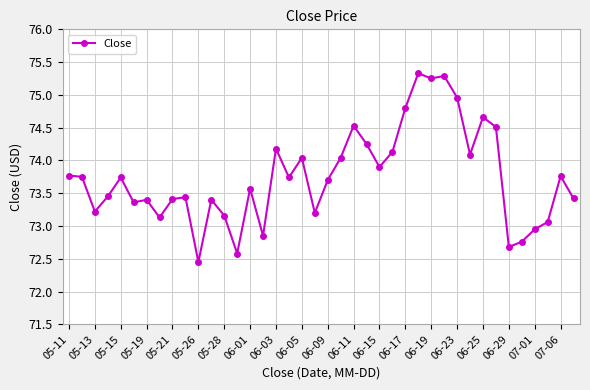

What is the greatest value displayed?

75.3